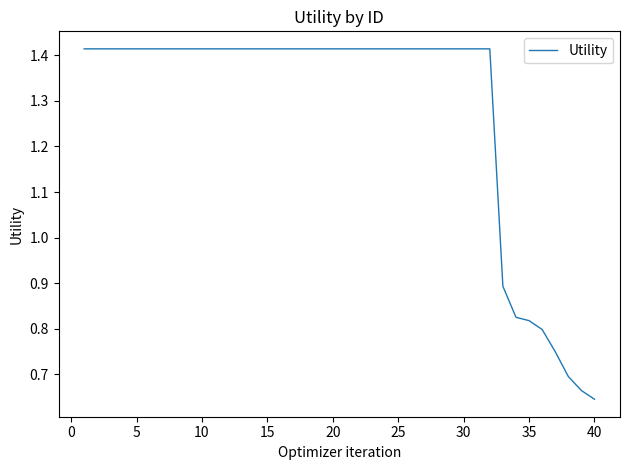

The chart shows a value of 0.3 at 35. True or false?

False